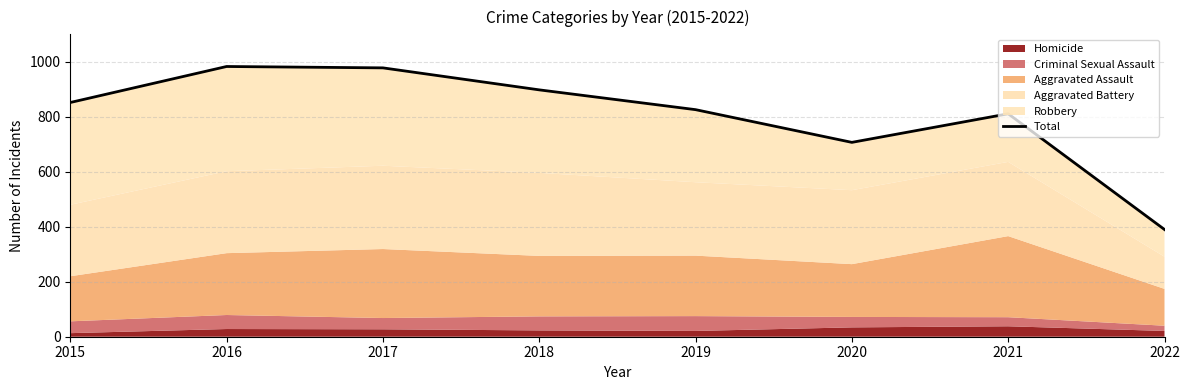

Is it true that the value at 2017 is 978?

True